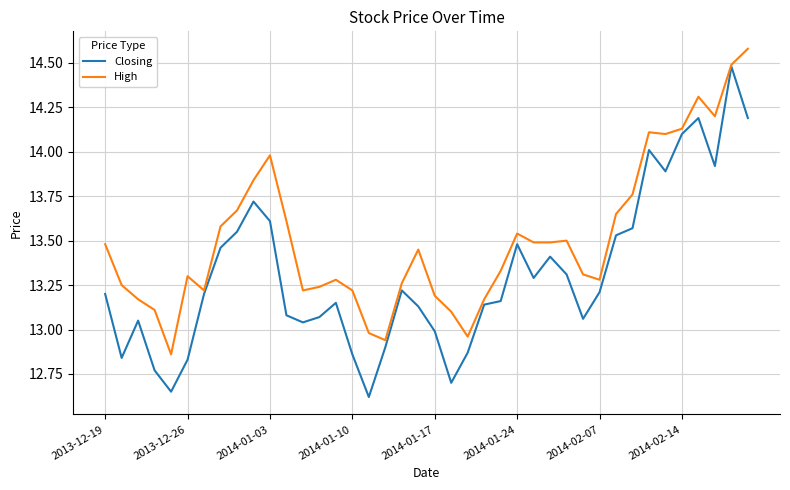

List the series in order of their peak value, highest first.

High, Closing